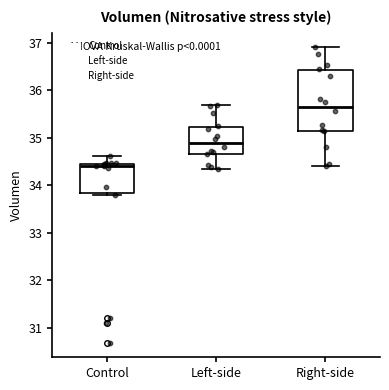

Reading left to right, read every box against the y-axis: the position of its median line, the range the box covers, and the ends of its whiskers. The values are not printed on the chart, so give them approximately, as read against the axis.

Control: median 34.4, box 33.8 to 34.5, whiskers 33.8 (just below the box's lower edge) to 34.6
Left-side: median 34.9, box 34.7 to 35.2, whiskers 34.3 to 35.7
Right-side: median 35.7, box 35.1 to 36.4, whiskers 34.4 to 36.9